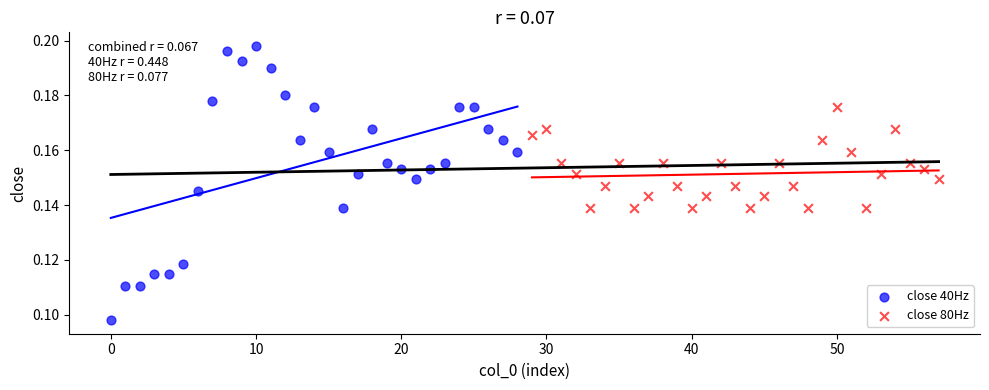

Which series contains the highest Y value?

close 40Hz